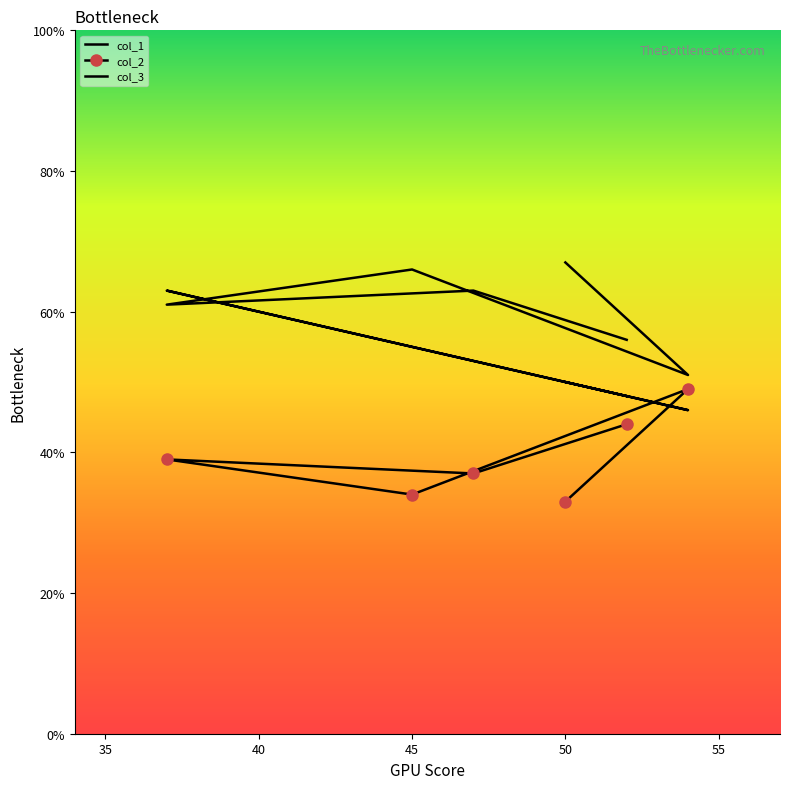

What is the average value of the col_1 series?

52